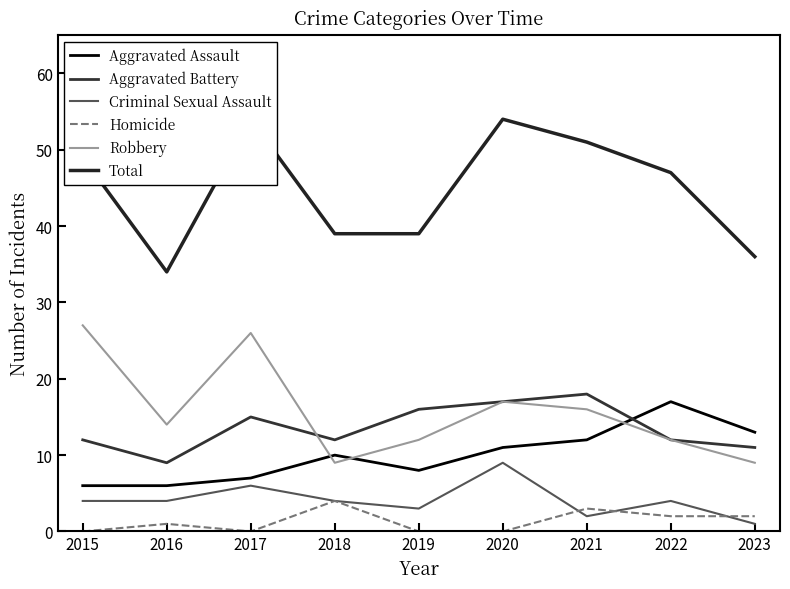

The Homicide series shows 2 at 2017. True or false?

False